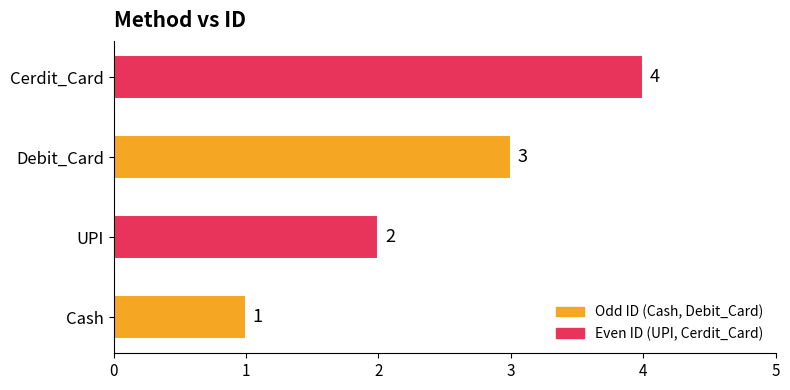

Count the values in the range 2 to 4.

3